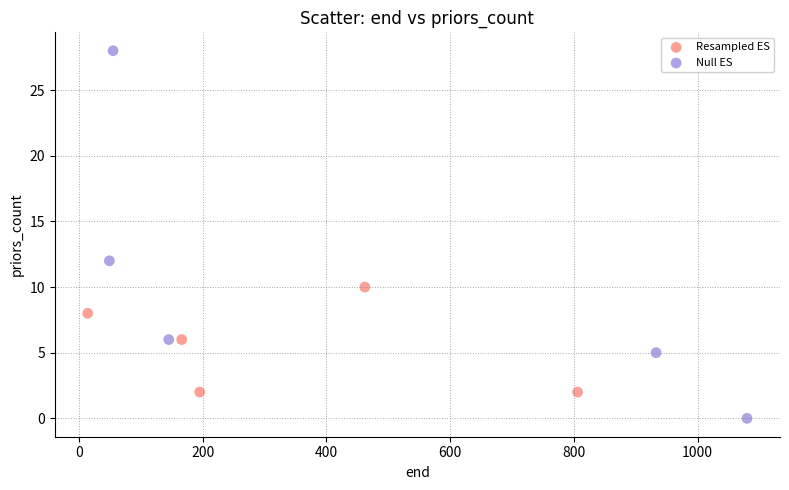

What are all the series names shown in the legend?

Resampled ES, Null ES